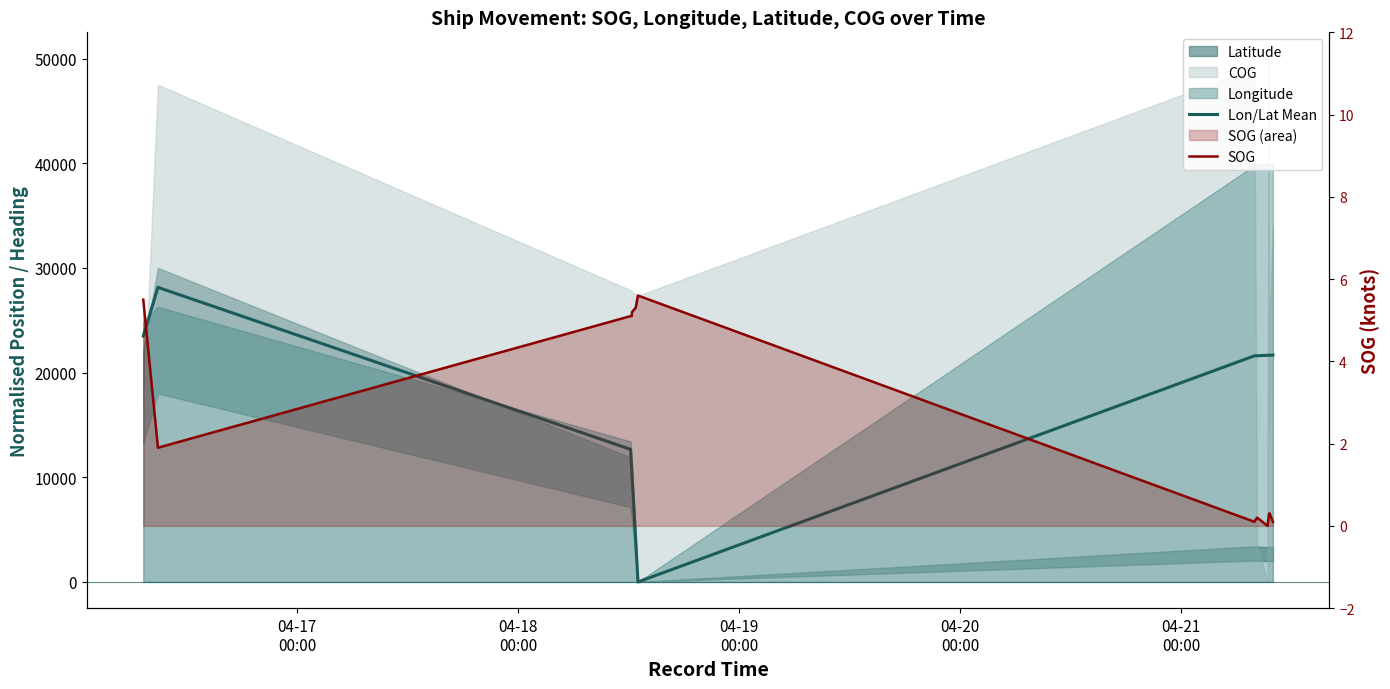

Which series ends up on top after the final intersection of SOG and Lon/Lat Mean?

Lon/Lat Mean